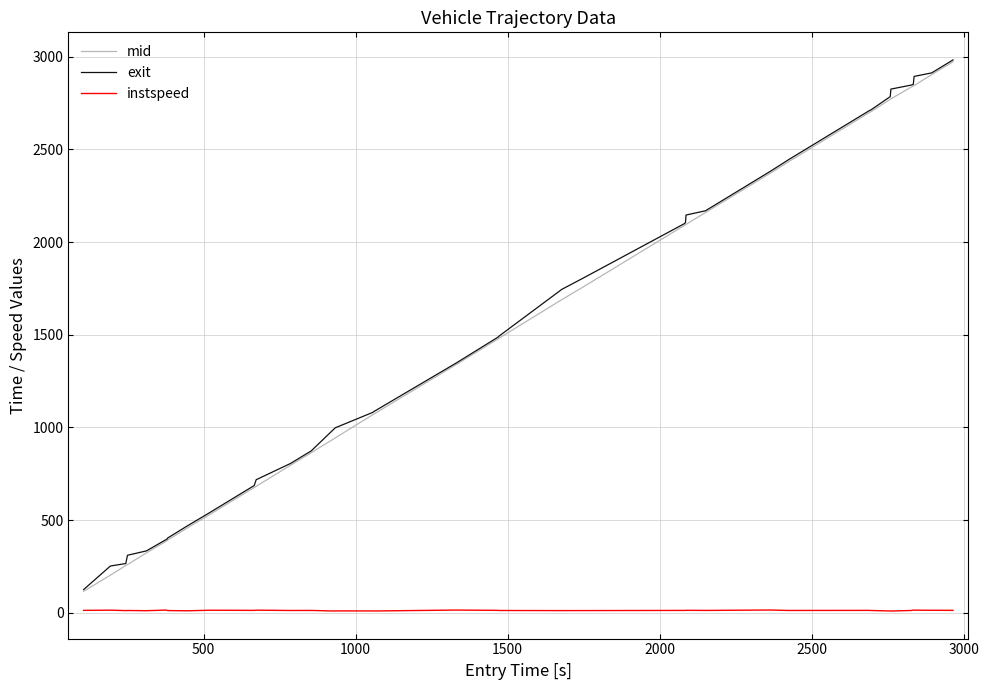

What is the maximum value for mid?

2973.1